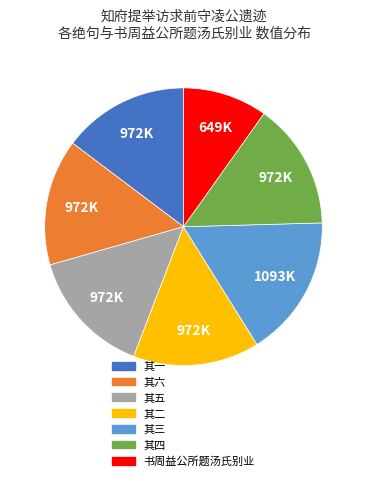

Does any single category account for the majority?

No